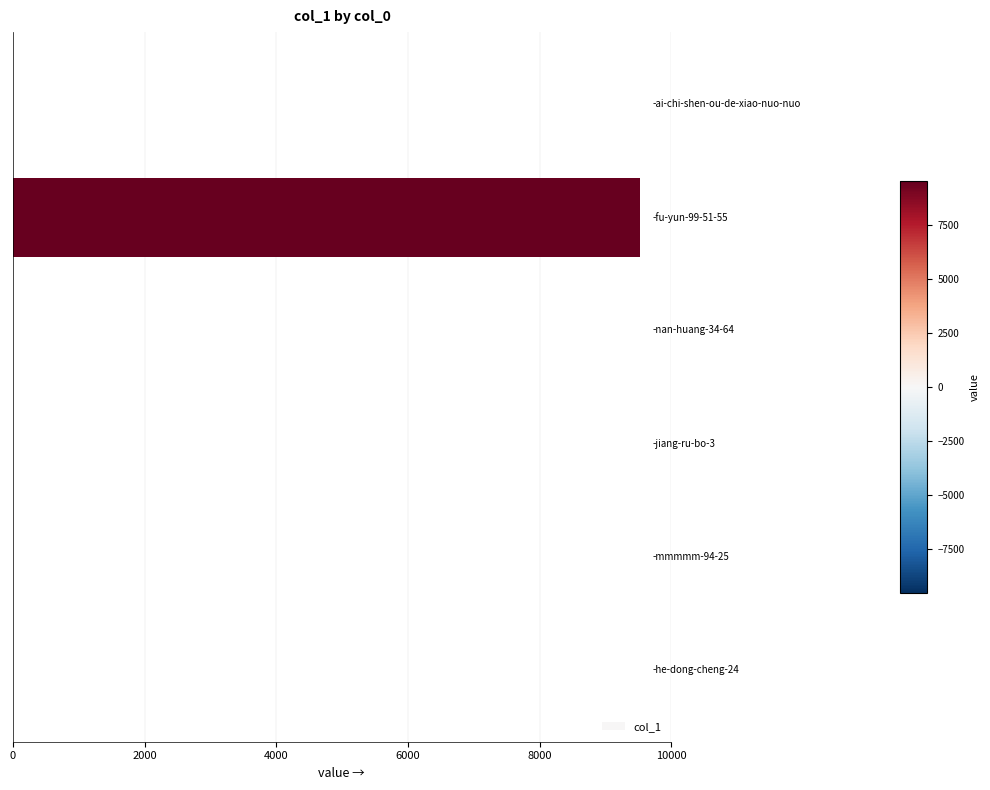

What is the greatest value displayed?

9526